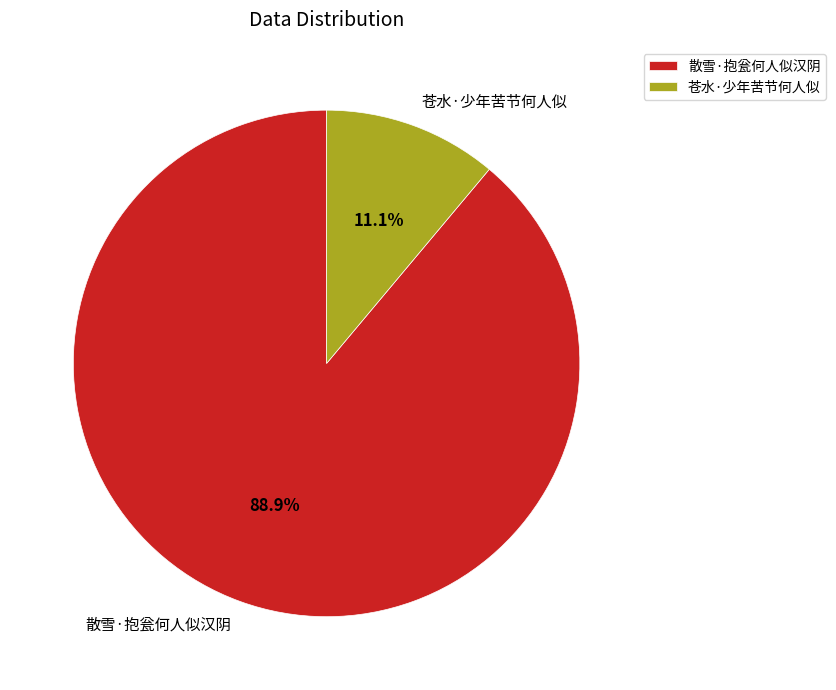

What is the ratio of the value at 苍水·少年苦节何人似 to the value at 散雪·抱瓮何人似汉阴?

0.1